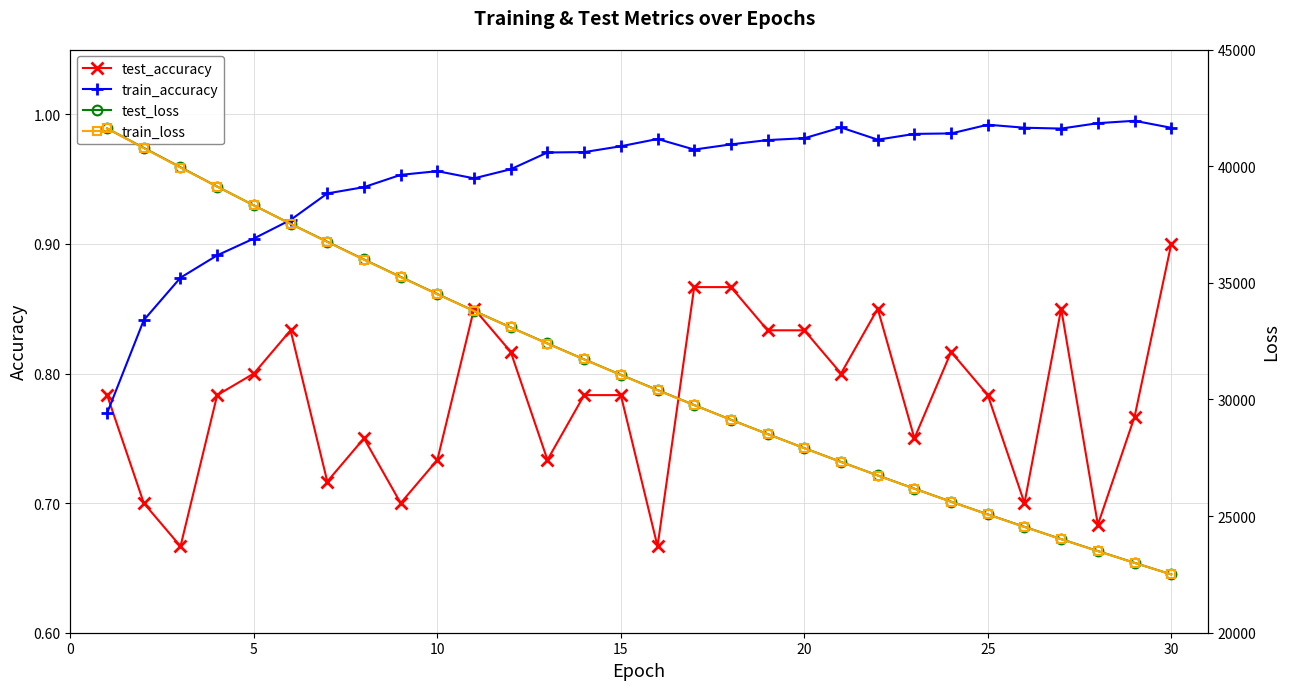

How many lines are shown in the chart?

4